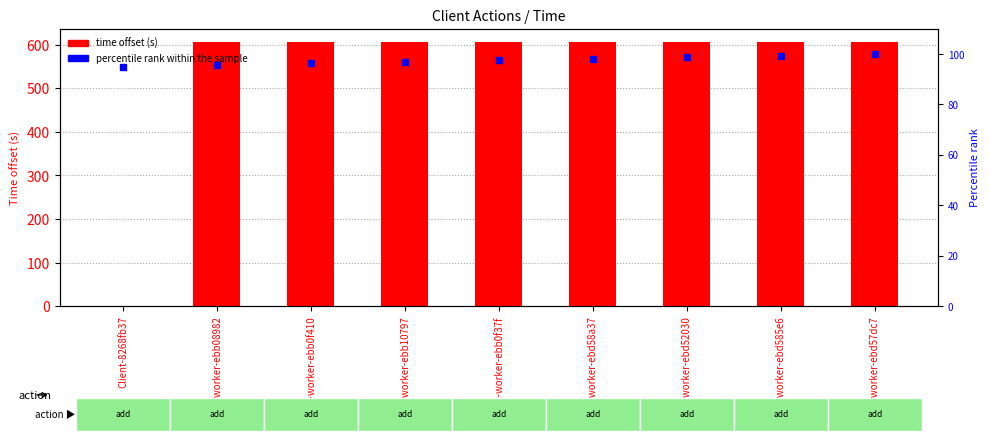

Is the value of time offset (s) at Client-worker-ebd585e6 greater than the value of percentile rank within the sample at Client-8268fb37?

Yes